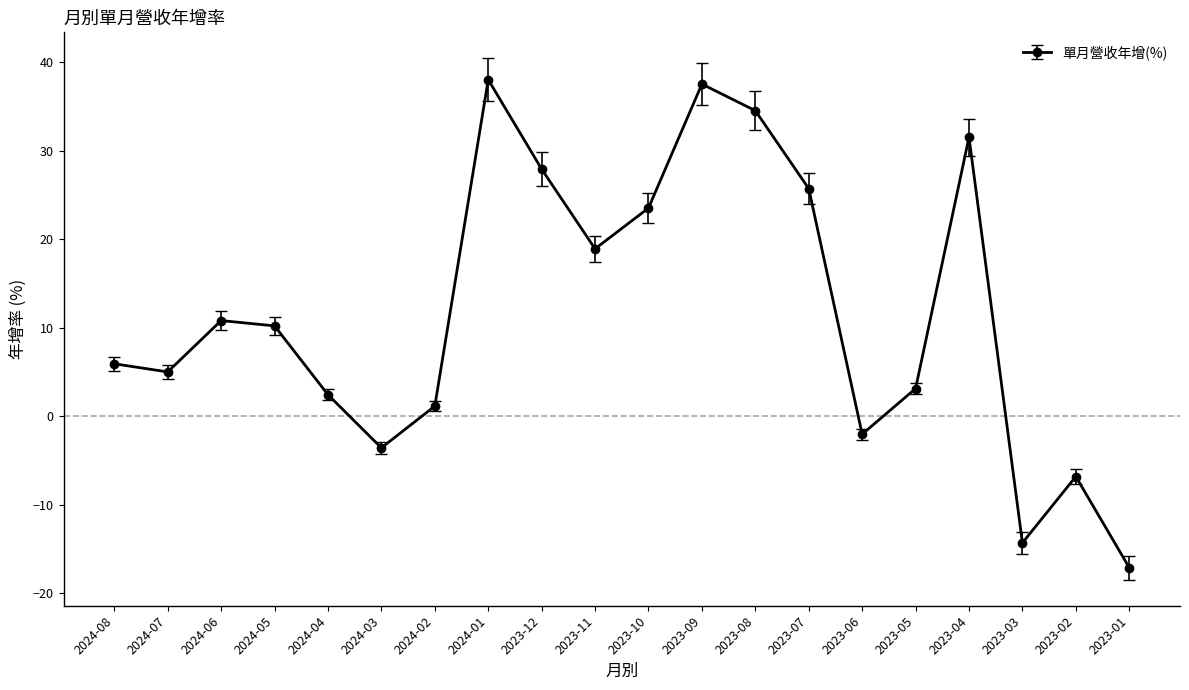

What is the smallest value displayed?

-17.1